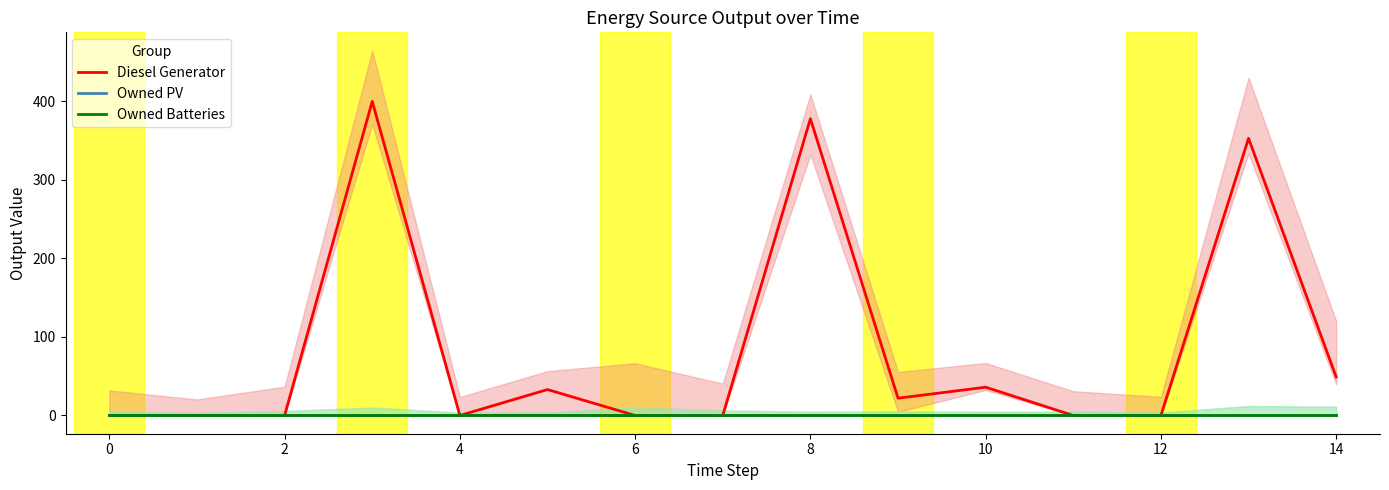

True or false: Owned PV and Diesel Generator intersect in this chart.

False